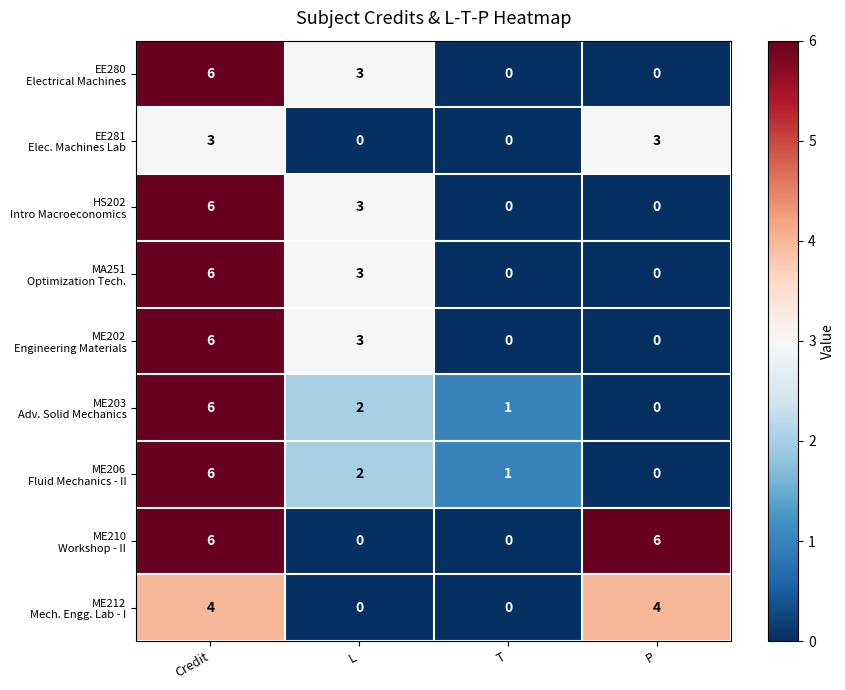

What is the total value across all series at L?

16